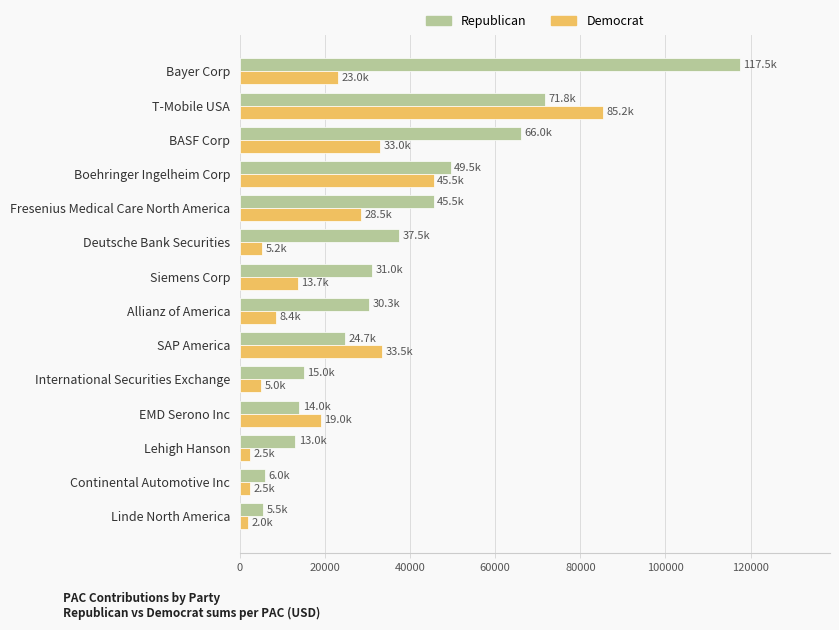

Where is Democrat nearest to the value 43625?

Boehringer Ingelheim Corp